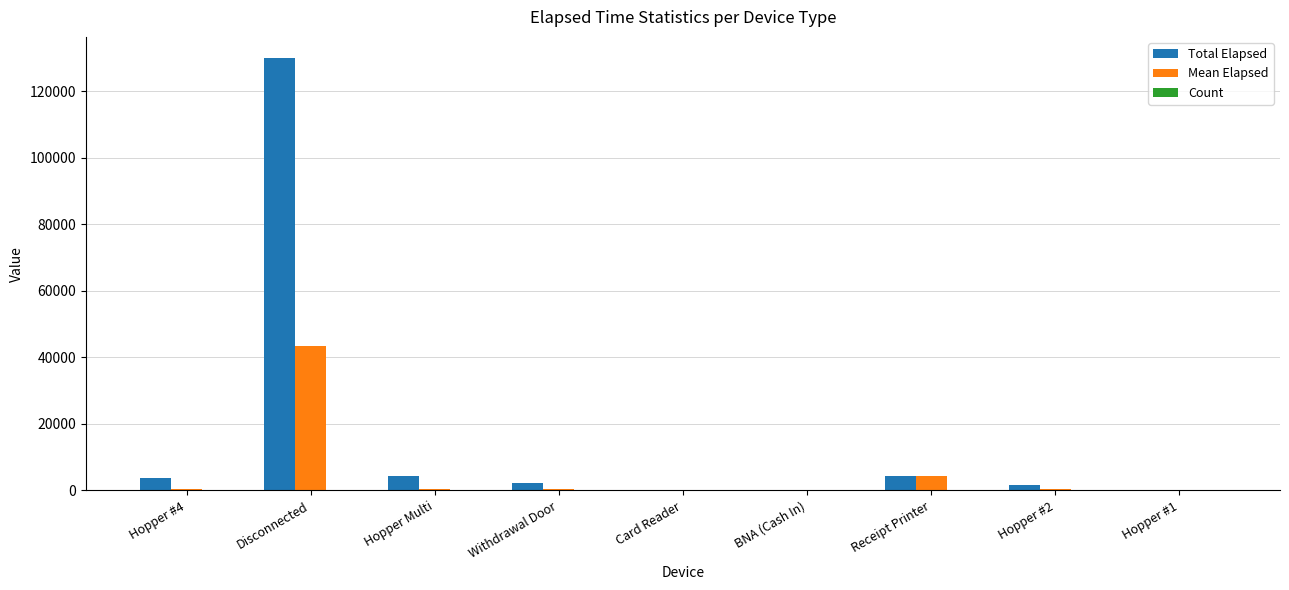

Which series has the largest total across all categories?

Total Elapsed